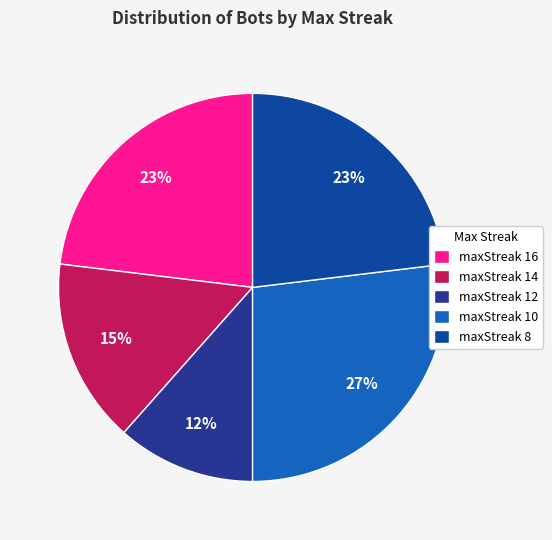

Is maxStreak 10 the majority of the pie?

No